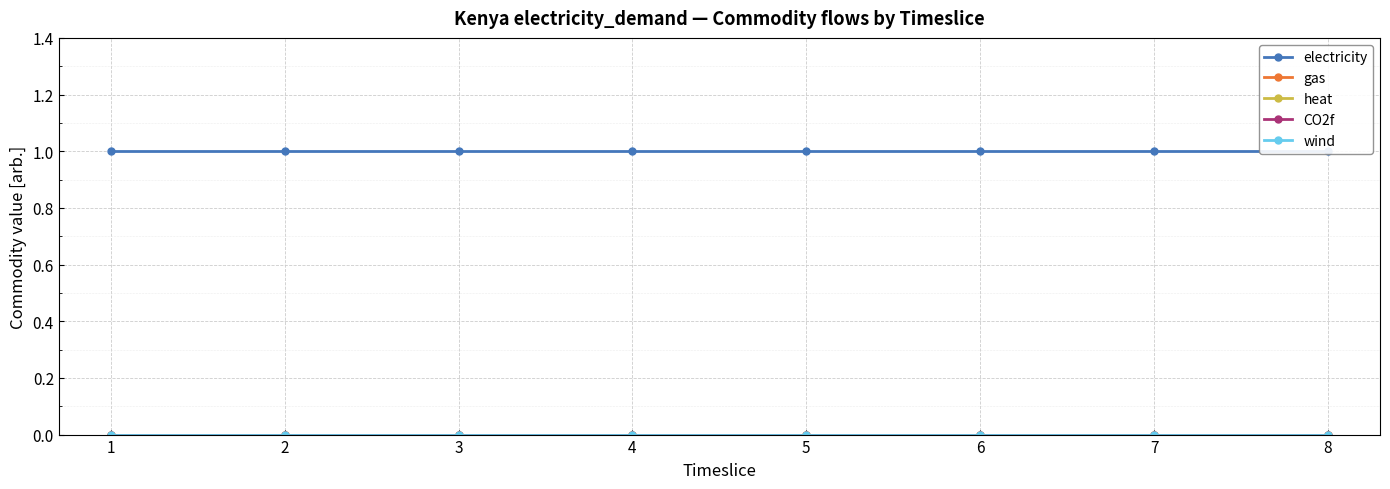

Which has a higher value, 5 or 4?

5